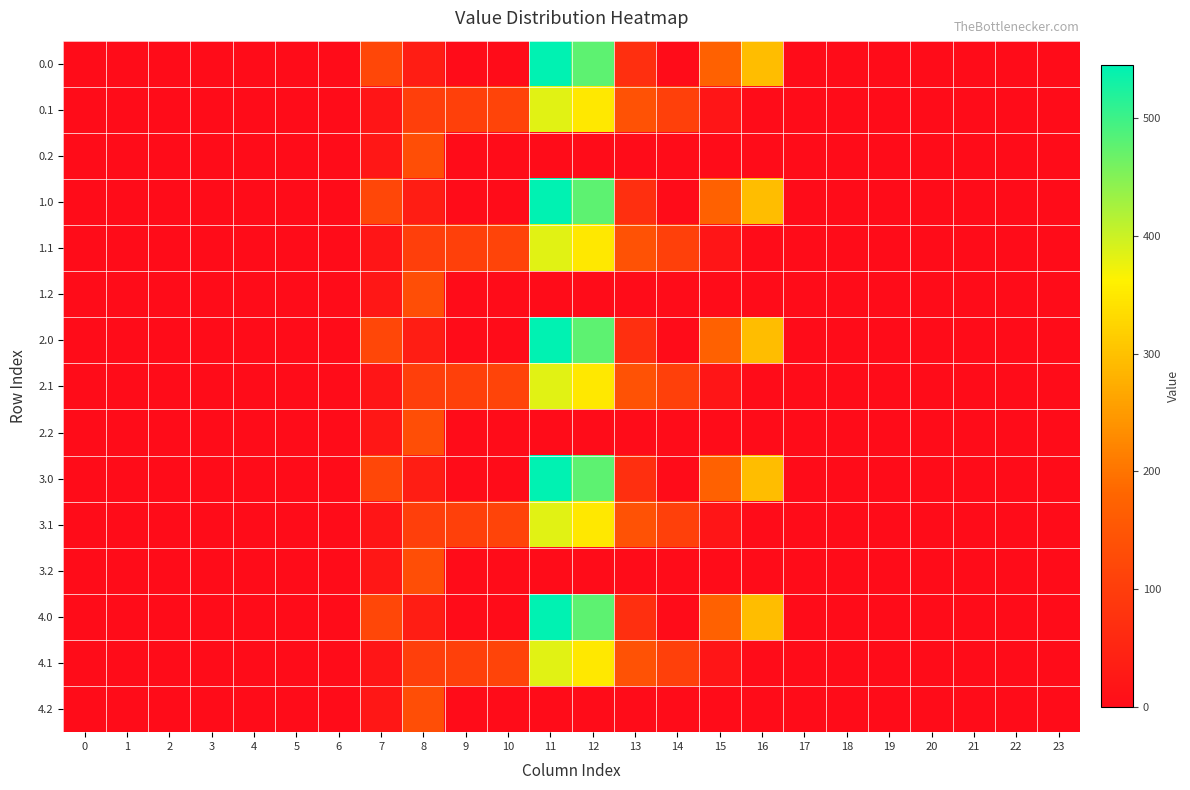

Rank the series by their maximum value, from lowest to highest.

0.2, 1.2, 2.2, 3.2, 4.2, 0.1, 1.1, 2.1, 3.1, 4.1, 0.0, 1.0, 2.0, 3.0, 4.0